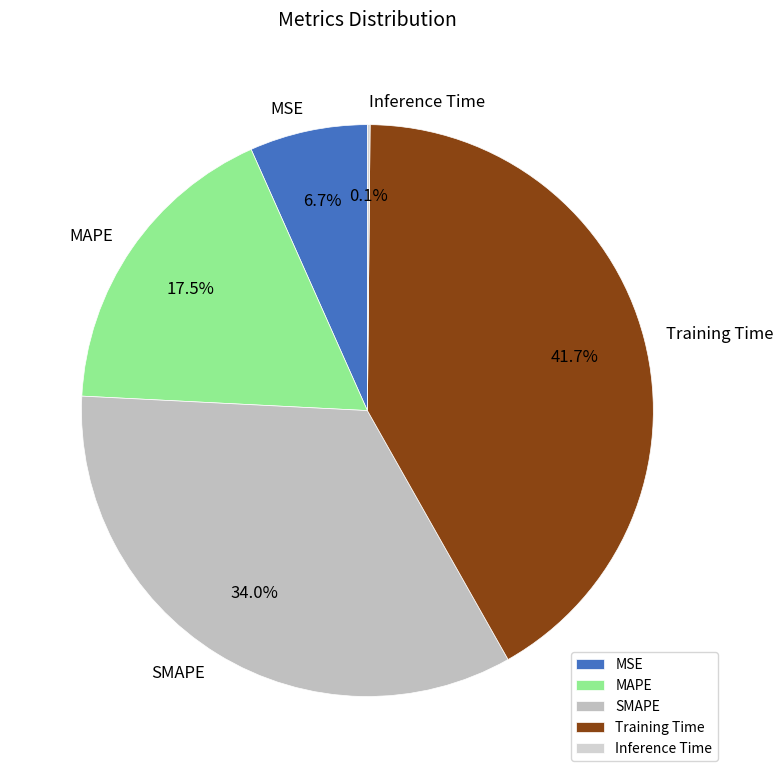

Which category has the biggest portion of the pie?

Training Time